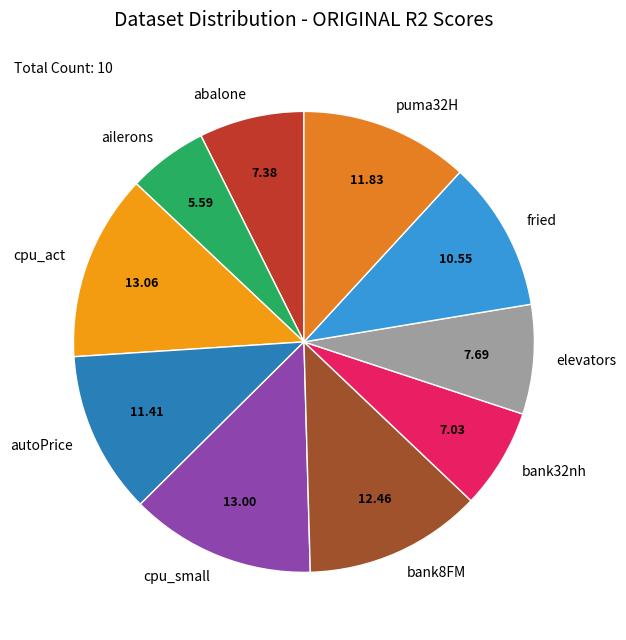

Is there any slice that represents more than half of the pie?

No